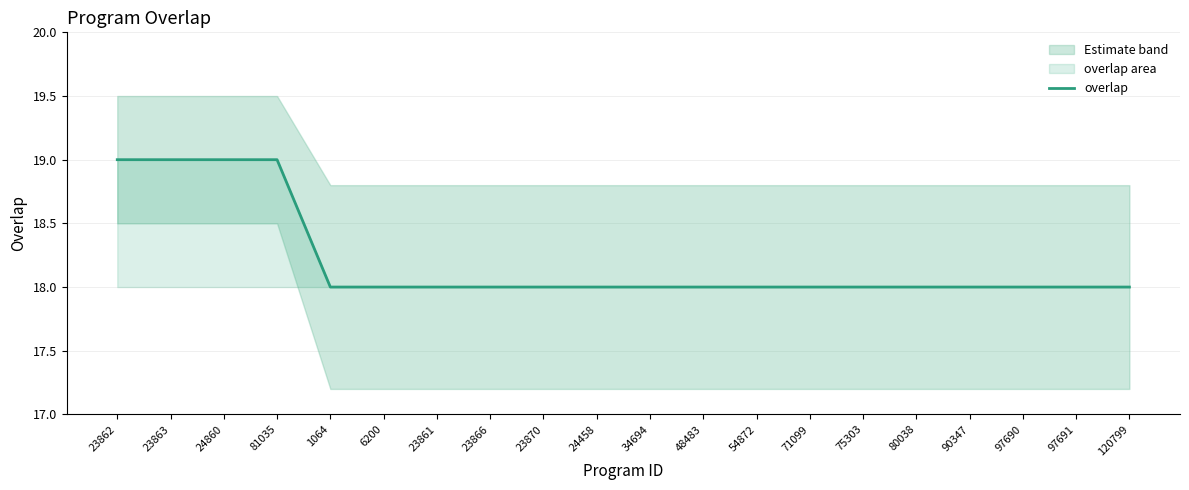

How many values are between 18 and 19?

20